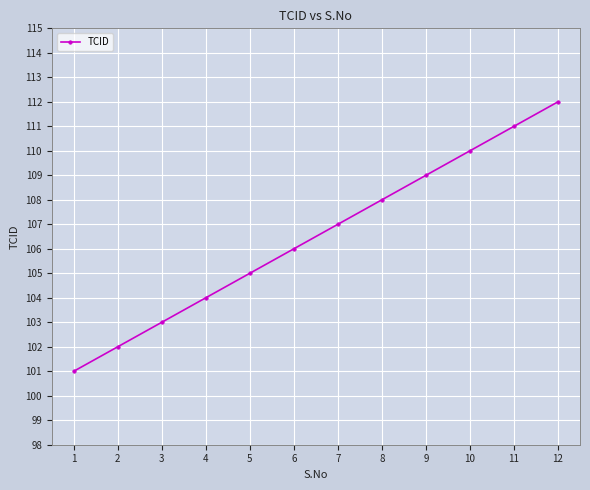

List the labels in order of value, largest first.

12, 11, 10, 9, 8, 7, 6, 5, 4, 3, 2, 1